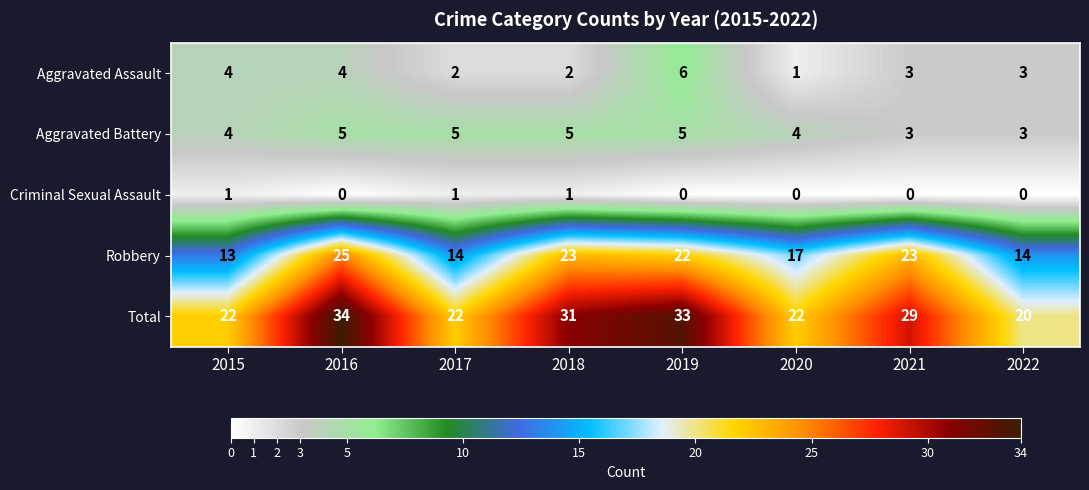

Between 2015 and 2022, which series saw the biggest shift?

Total